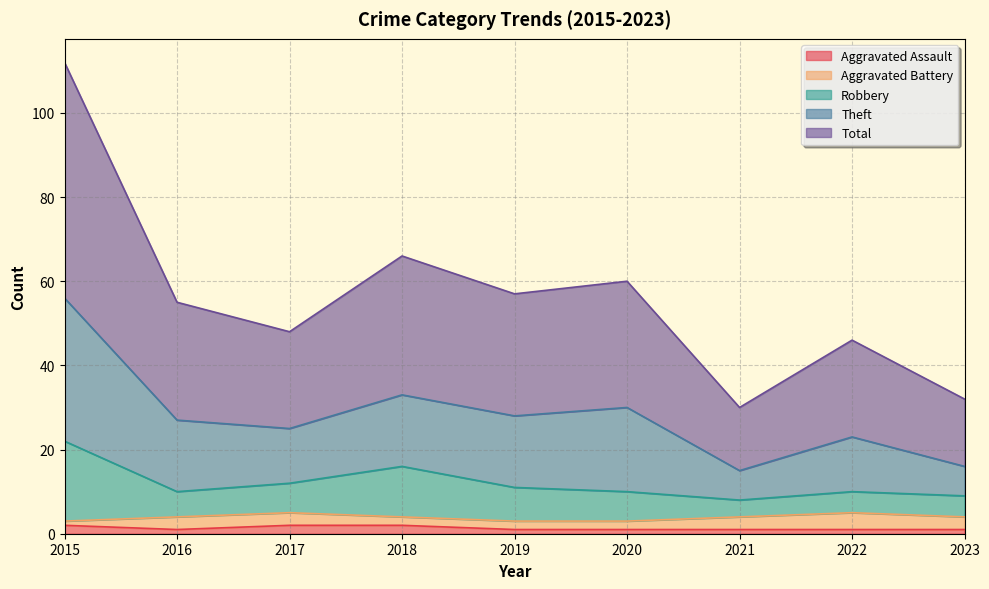

True or false: Theft and Aggravated Assault cross at least once.

False